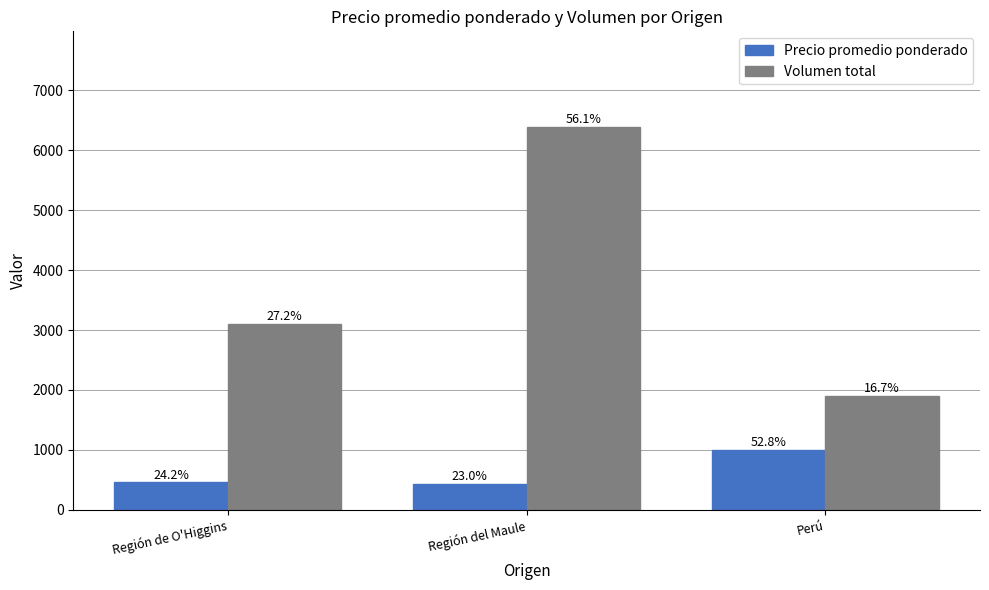

What are all the series names shown in the legend?

Precio promedio ponderado, Volumen total